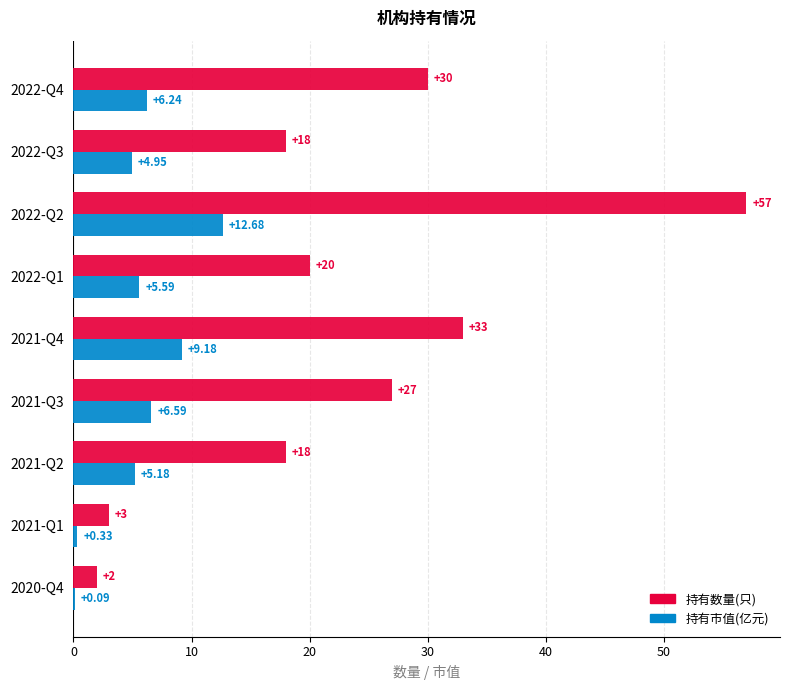

What is the sum of all 持有数量(只) values?

208.0